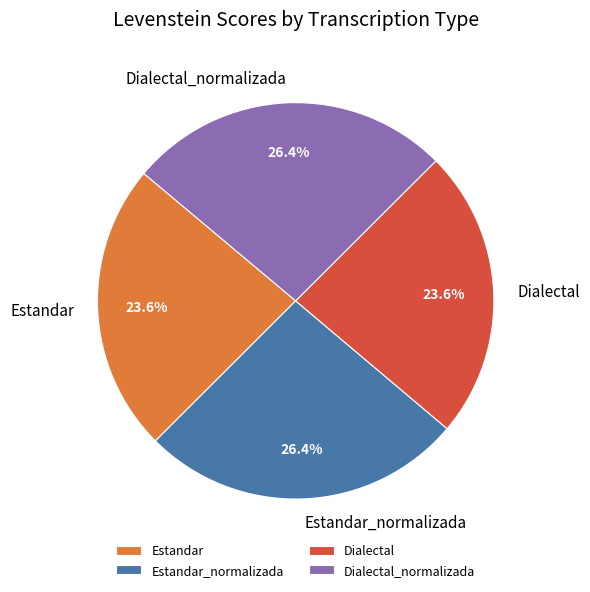

Between Dialectal and Estandar_normalizada, which is larger?

Estandar_normalizada